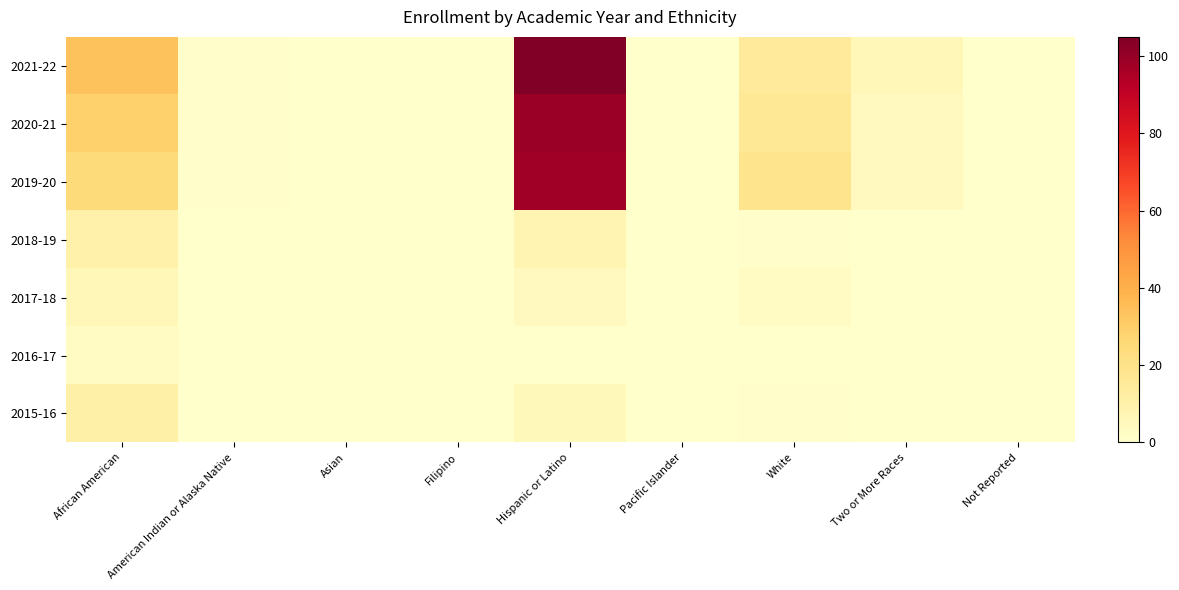

Which category has the highest value across all series?

Hispanic or Latino